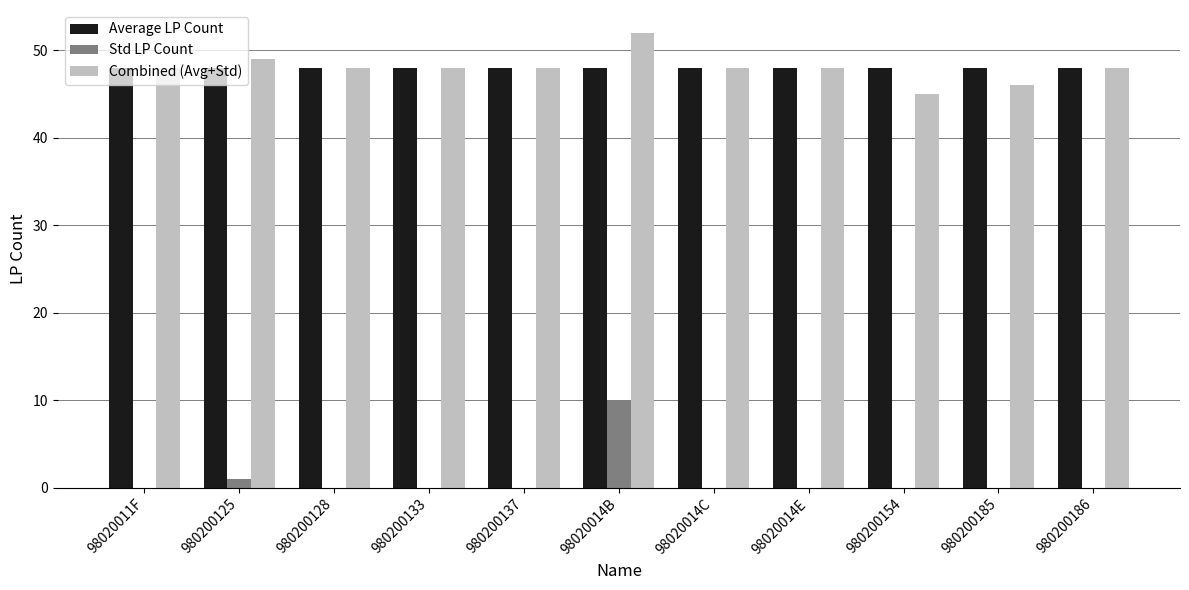

Reading left to right, transcribe all the data shown in this chart.

Average LP Count: 98020011F=48	980200125=48	980200128=48	980200133=48	980200137=48	98020014B=48	98020014C=48	98020014E=48	980200154=48	980200185=48	980200186=48
Std LP Count: 98020011F=0	980200125=1	980200128=0	980200133=0	980200137=0	98020014B=10	98020014C=0	98020014E=0	980200154=0	980200185=0	980200186=0
Combined (Avg+Std): 98020011F=48	980200125=49	980200128=48	980200133=48	980200137=48	98020014B=52	98020014C=48	98020014E=48	980200154=45	980200185=46	980200186=48